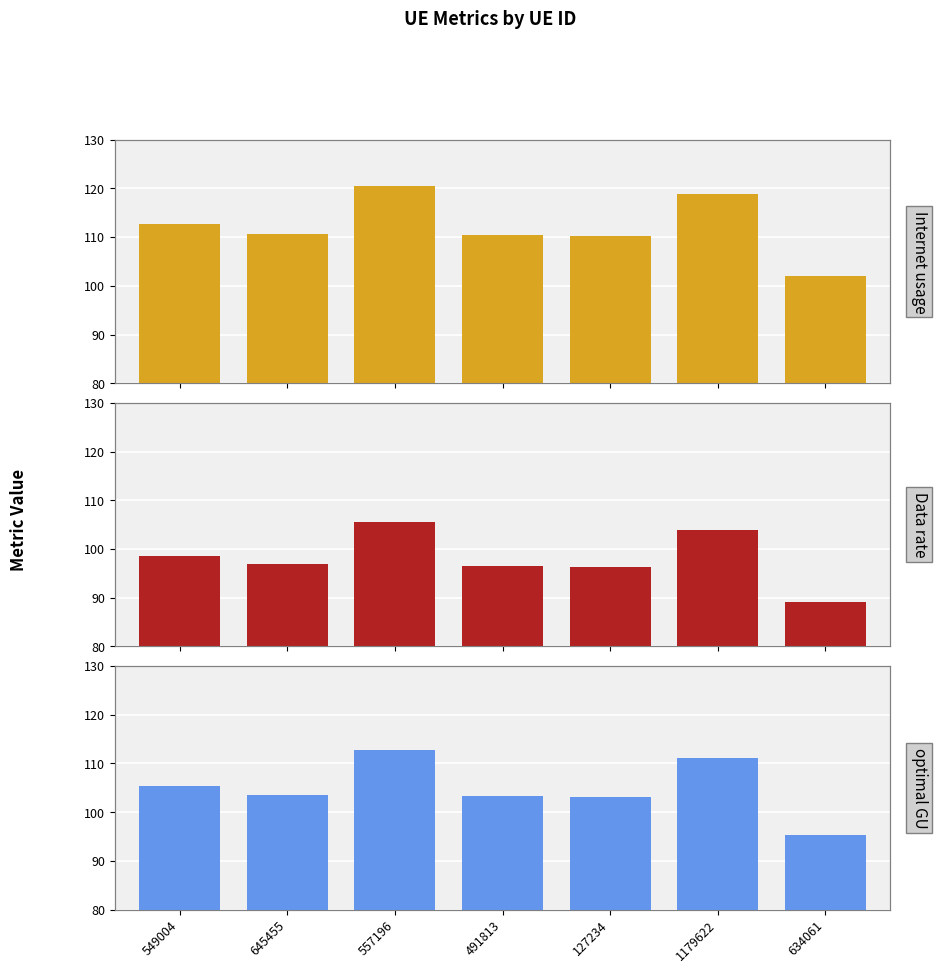

What is the sum of all optimal GU values?

734.4